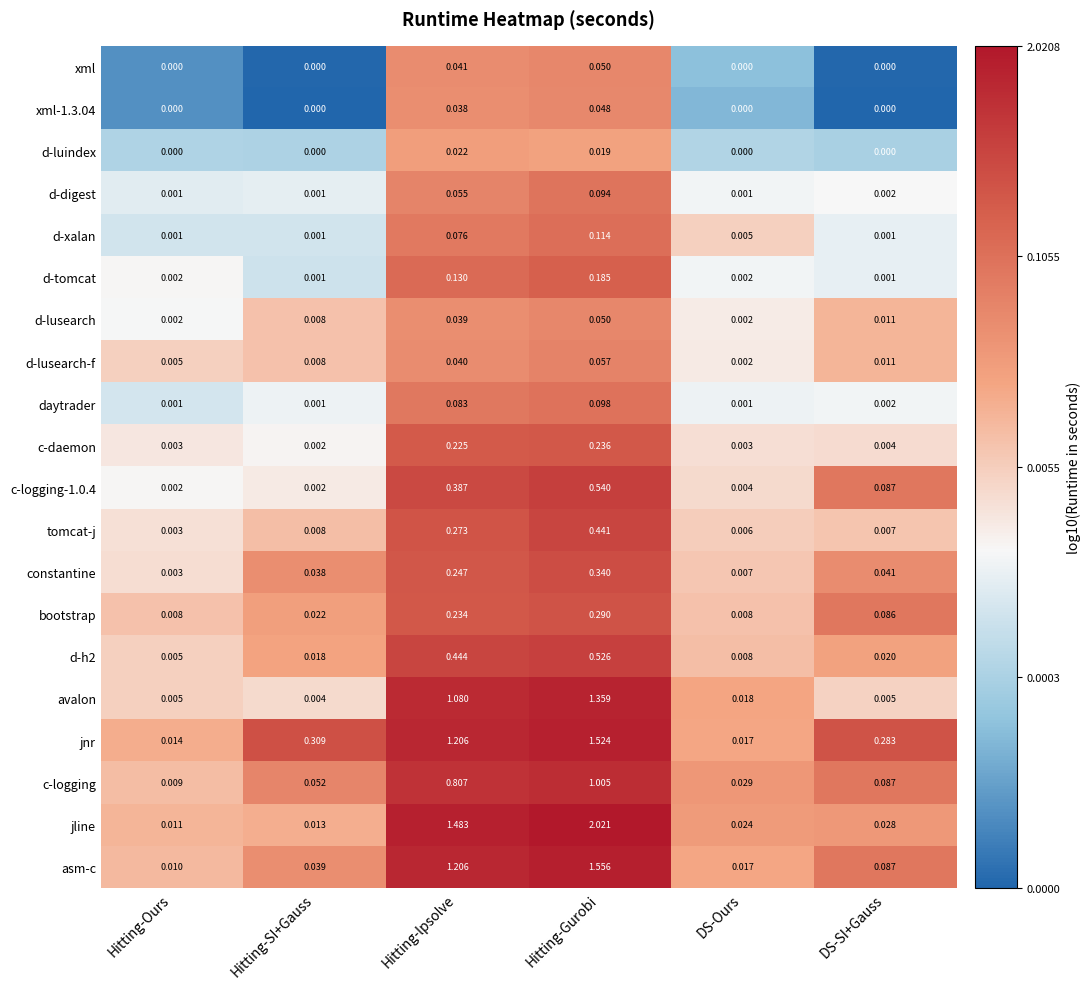

At which category does the chart reach its peak across all series?

Hitting-Gurobi